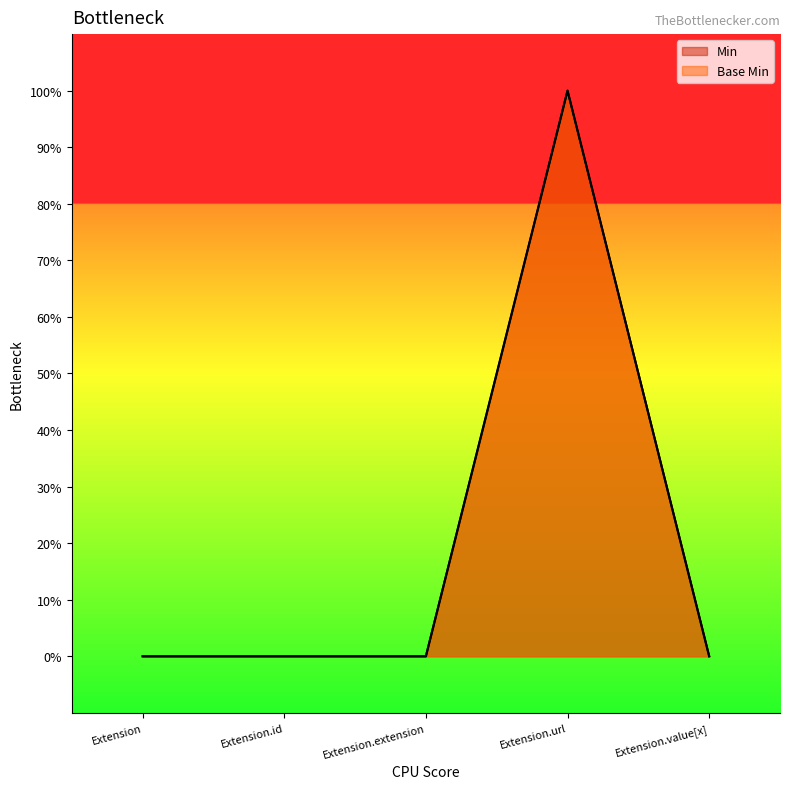

Reading right to left, list all the values displayed in this chart.

Min: 0	1	0	0	0
Base Min: 0	1	0	0	0